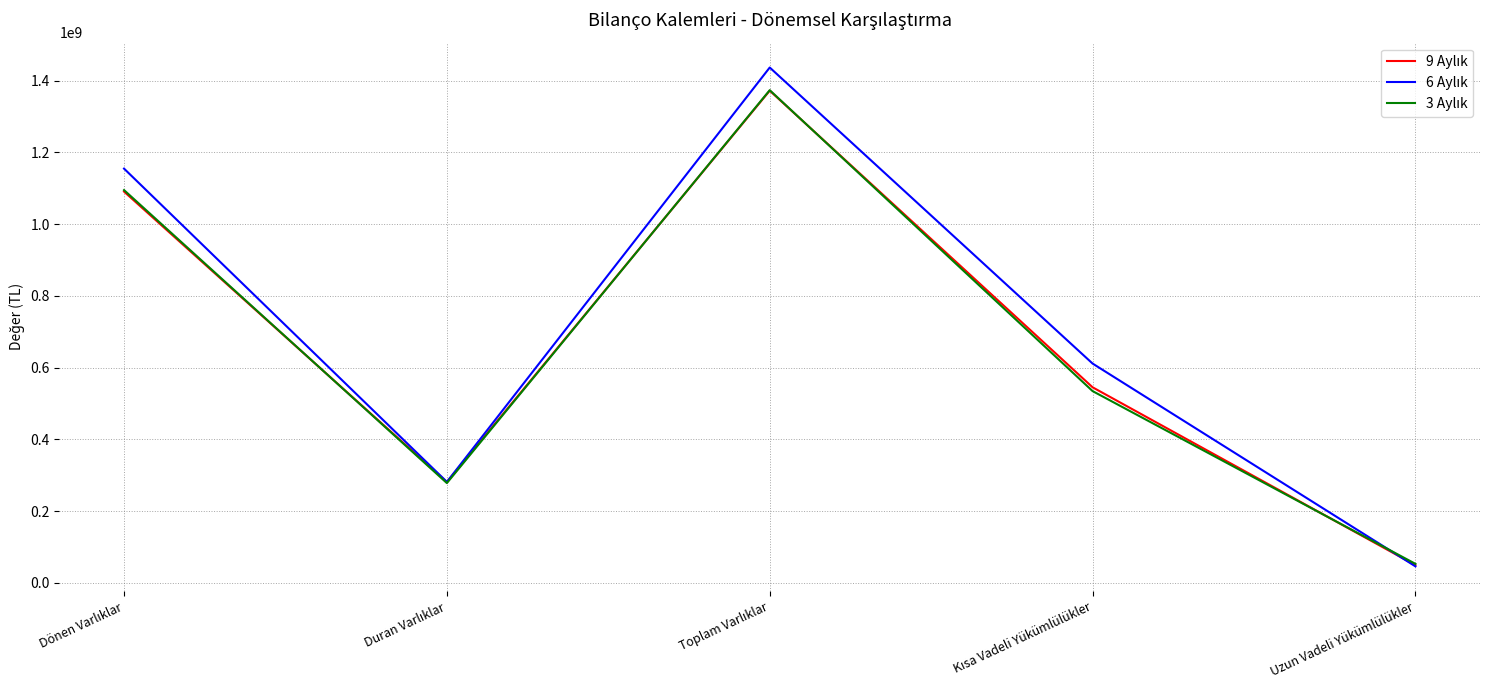

What is the greatest value displayed?

1436366887